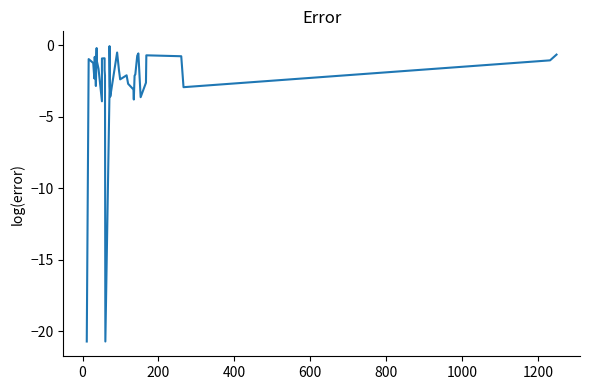

Is it true that the value at 37 is -0.4?

False